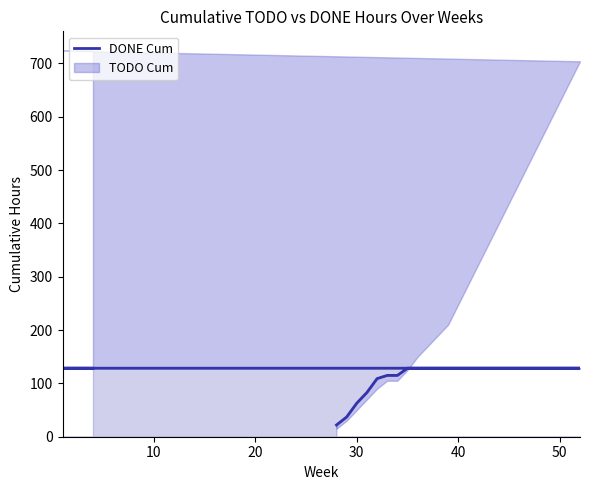

What is the difference between the maximum and minimum values?

106.5